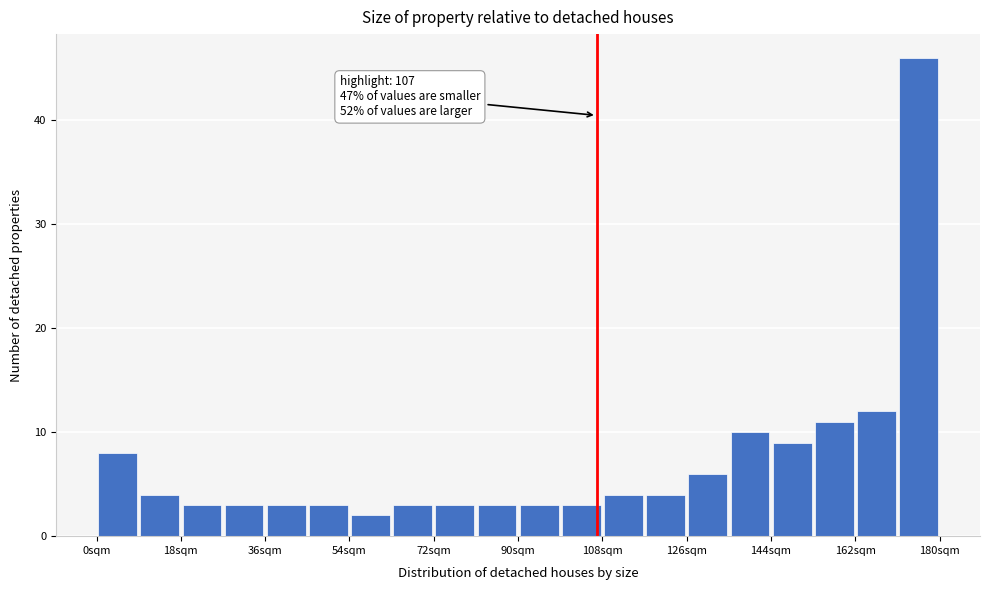

Over which range of the x-axis is the bar tallest?

172 to 180